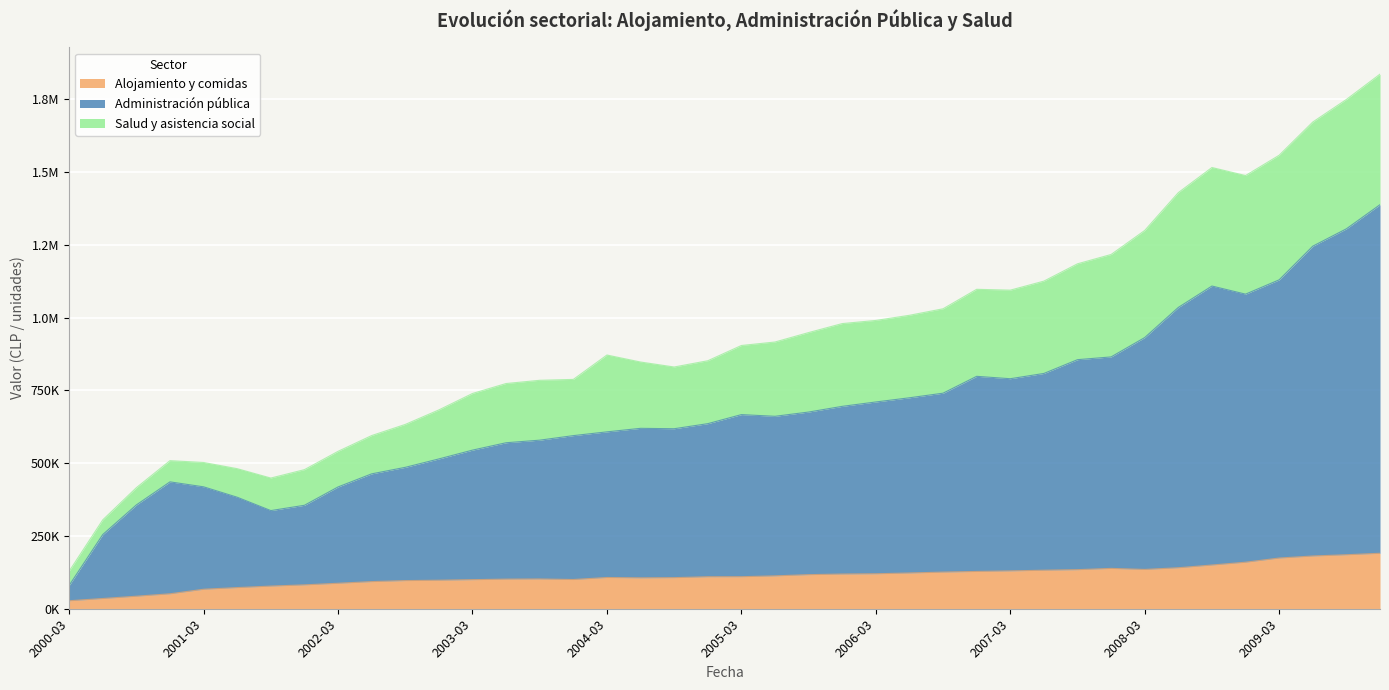

True or false: Salud y asistencia social has more than 0 interior local peaks.

True